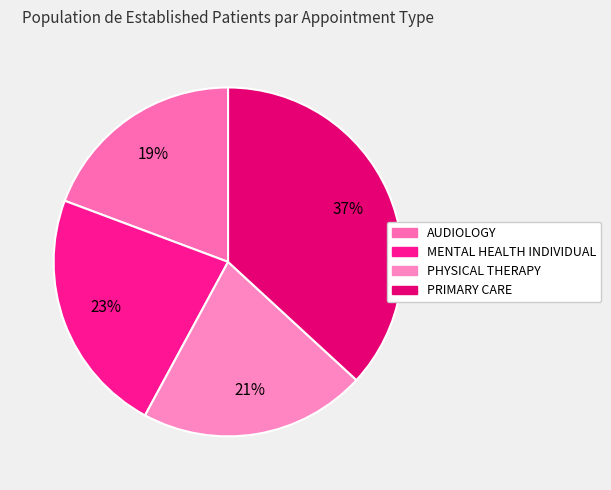

How many slices are in this pie chart?

4